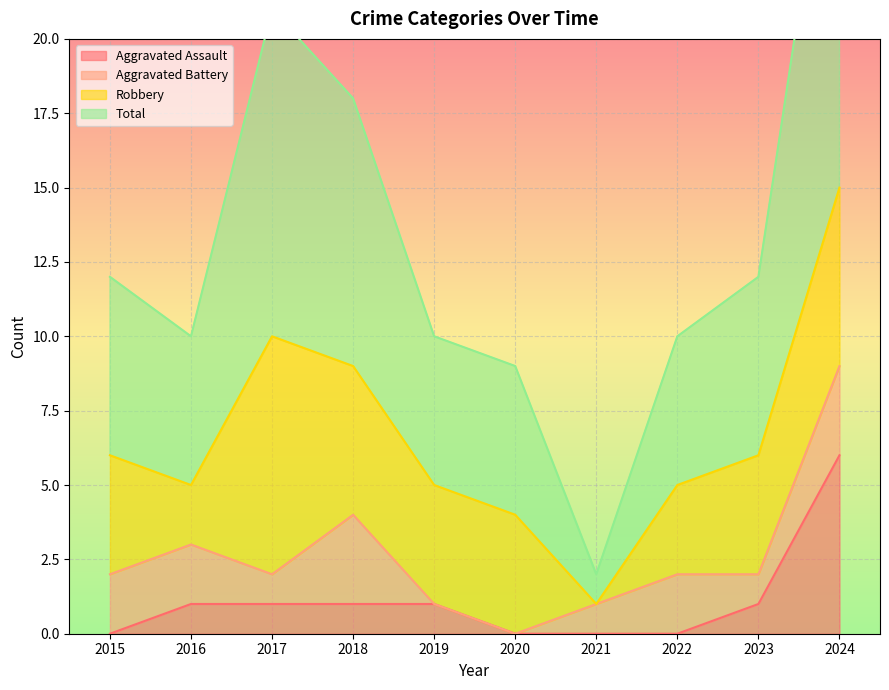

True or false: Aggravated Assault and Total intersect in this chart.

False